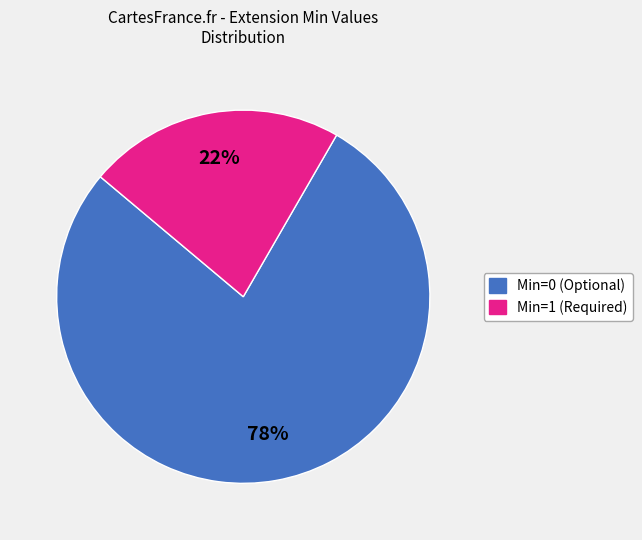

To the nearest percent, what is the average slice percentage?

50%